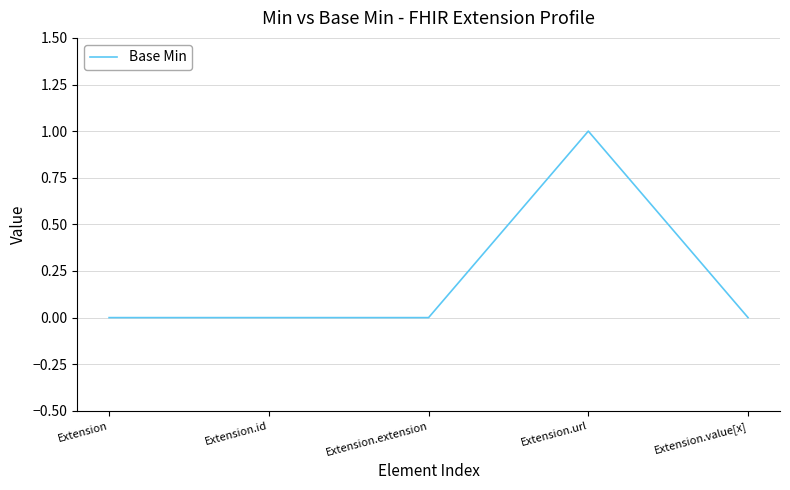

Reading left to right, what are all the values shown in this chart?

Extension=0	Extension.id=0	Extension.extension=0	Extension.url=1	Extension.value[x]=0